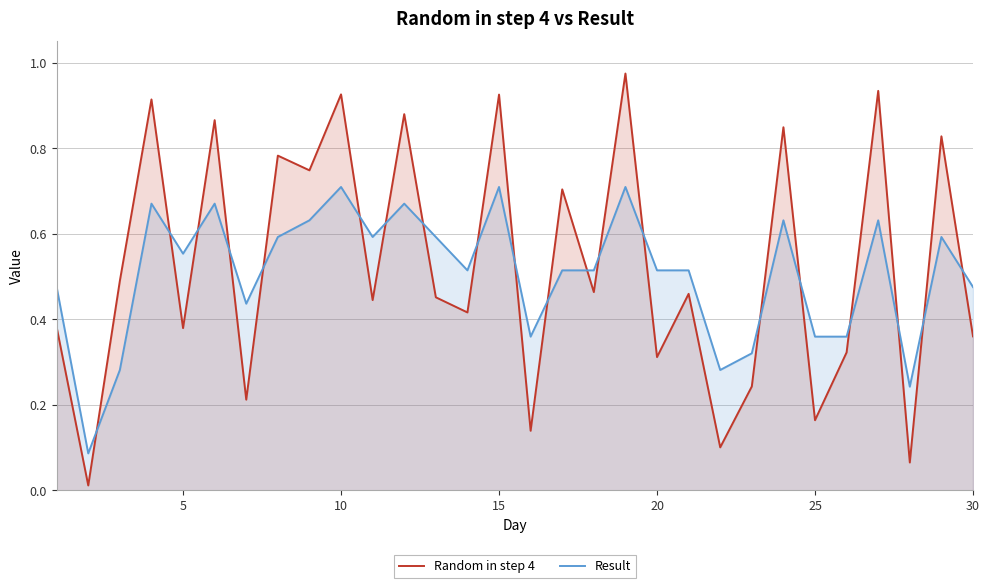

After their last crossing, which series has the higher values: Random in step 4 or Result?

Result